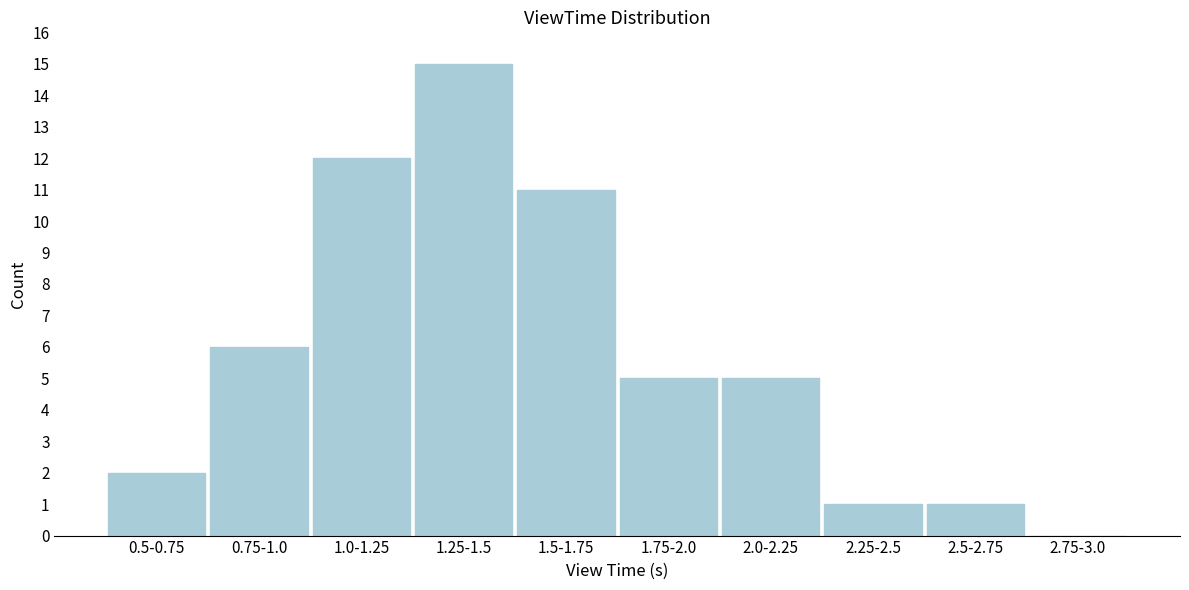

Reading left to right, what are all the values shown in this chart?

0.5-0.75=2	0.75-1.0=6	1.0-1.25=12	1.25-1.5=15	1.5-1.75=11	1.75-2.0=5	2.0-2.25=5	2.25-2.5=1	2.5-2.75=1	2.75-3.0=0